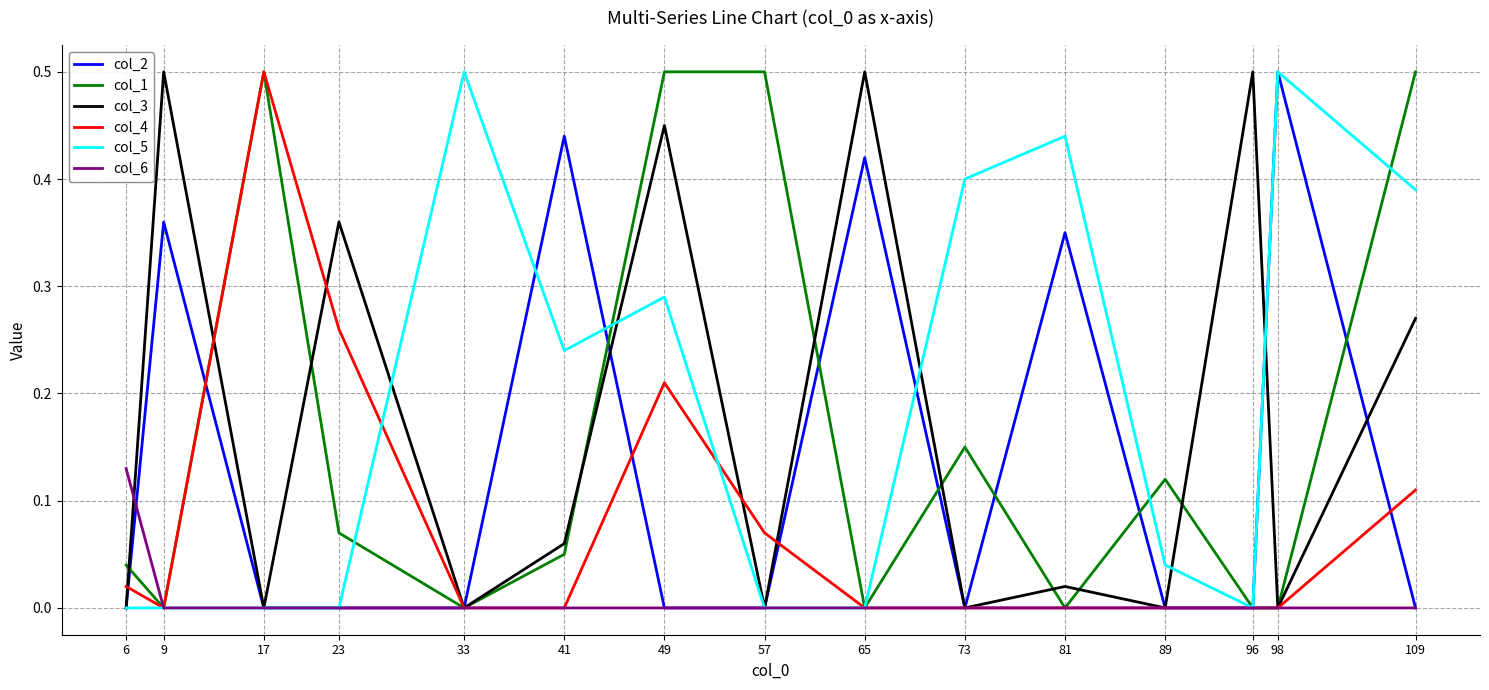

At which category is the sum across all series the highest?

49